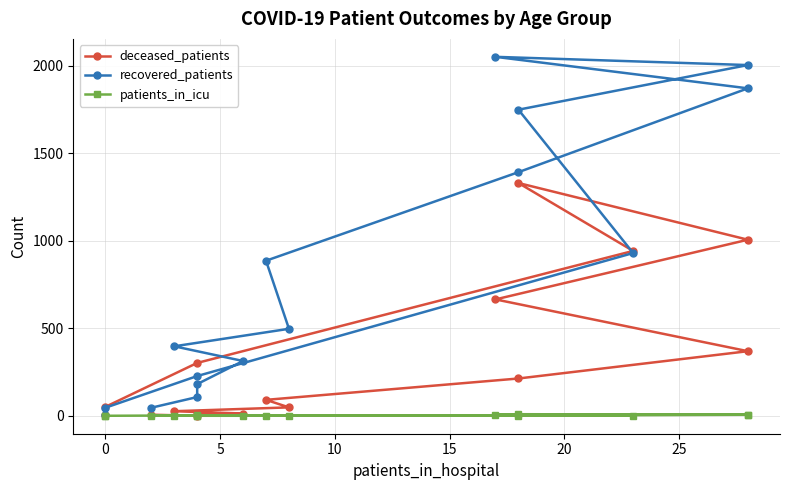

How many values in the patients_in_icu series are below 1?

5